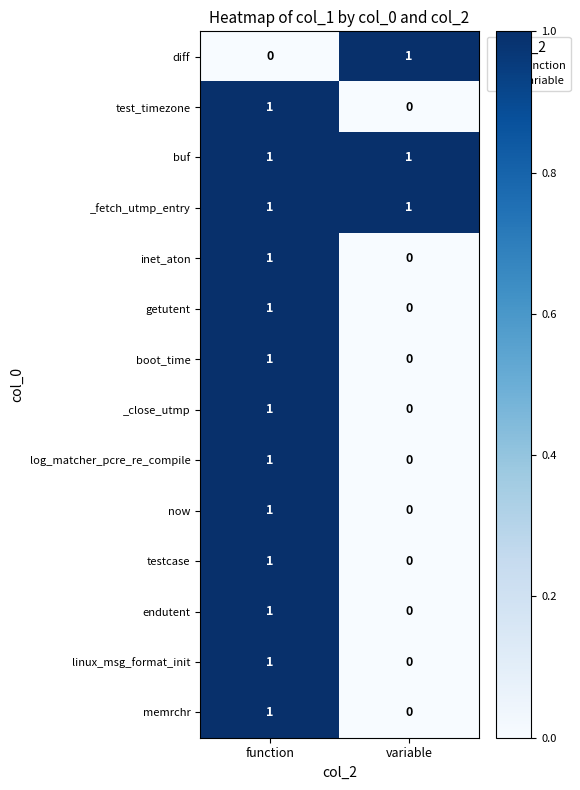

Is it true that log_matcher_pcre_re_compile equals 0 at variable?

True